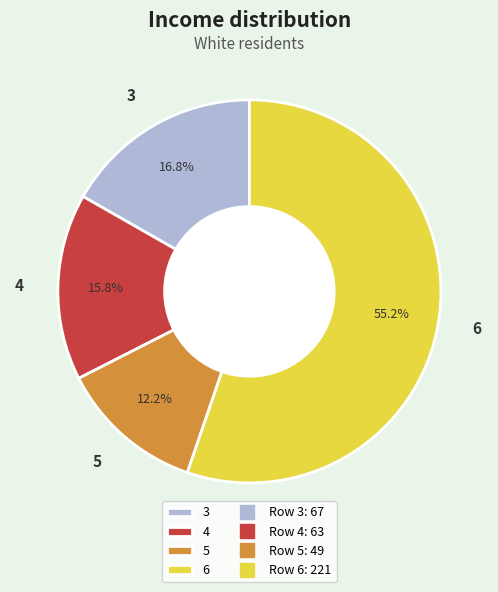

To the nearest percent, what is the combined percentage of 6 and 3?

72%